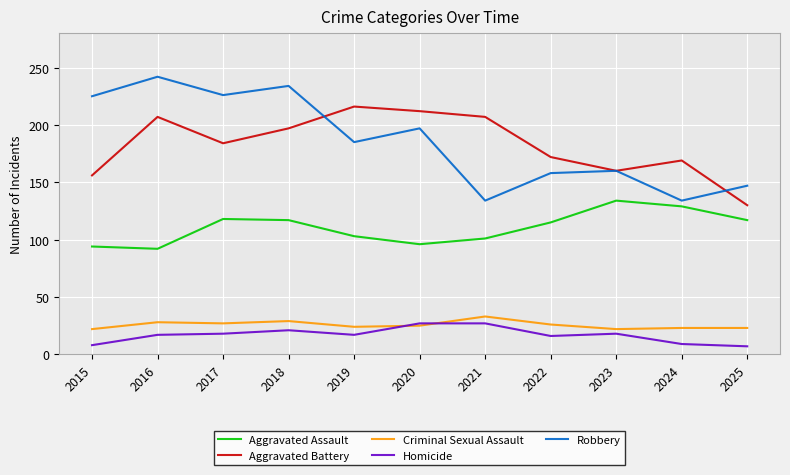

What is the difference between the Robbery values at 2023 and 2019?

25